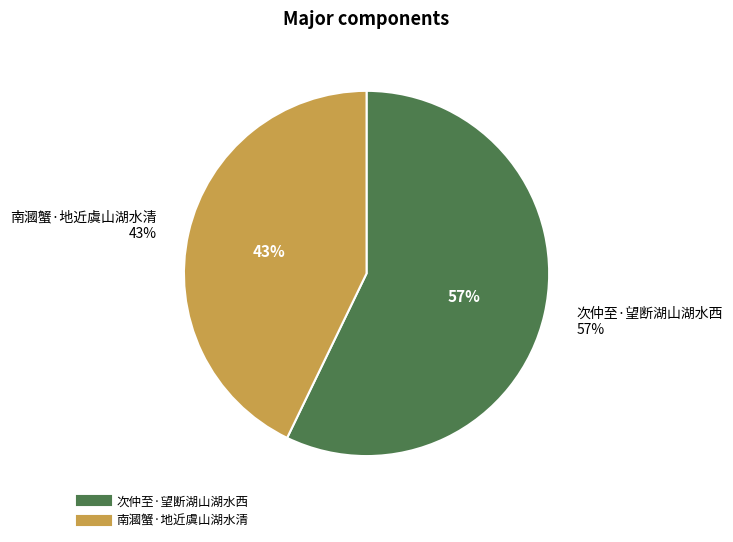

The 南漍蟹·地近虞山湖水清 slice represents 36% of the pie. True or false?

False